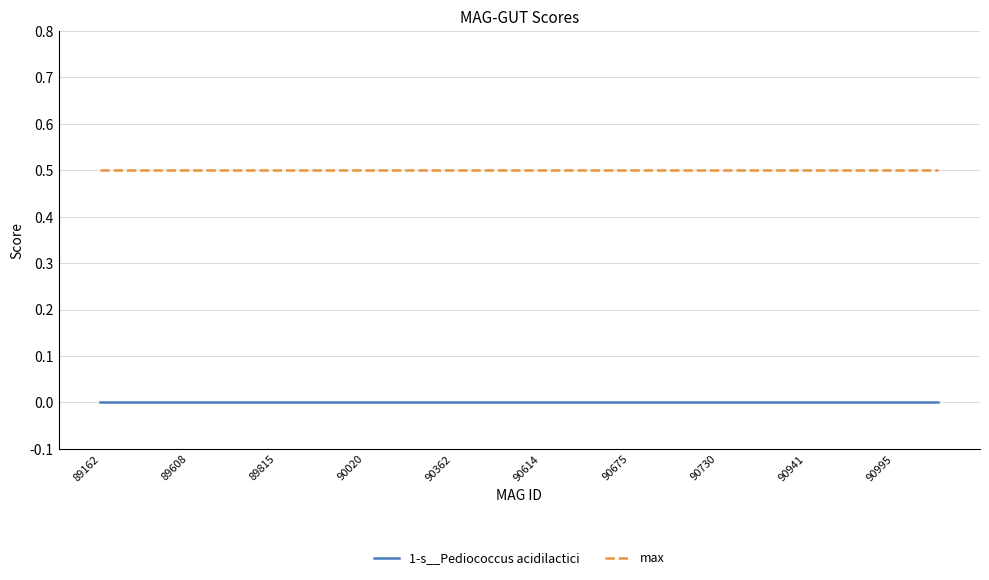

Which series has the largest total across all categories?

max